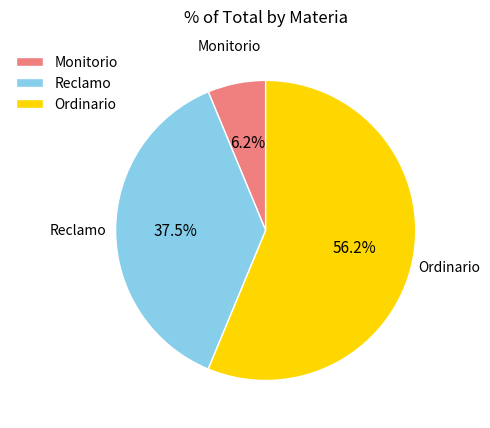

To the nearest percent, what is the difference between the largest and smallest slice percentages?

50%